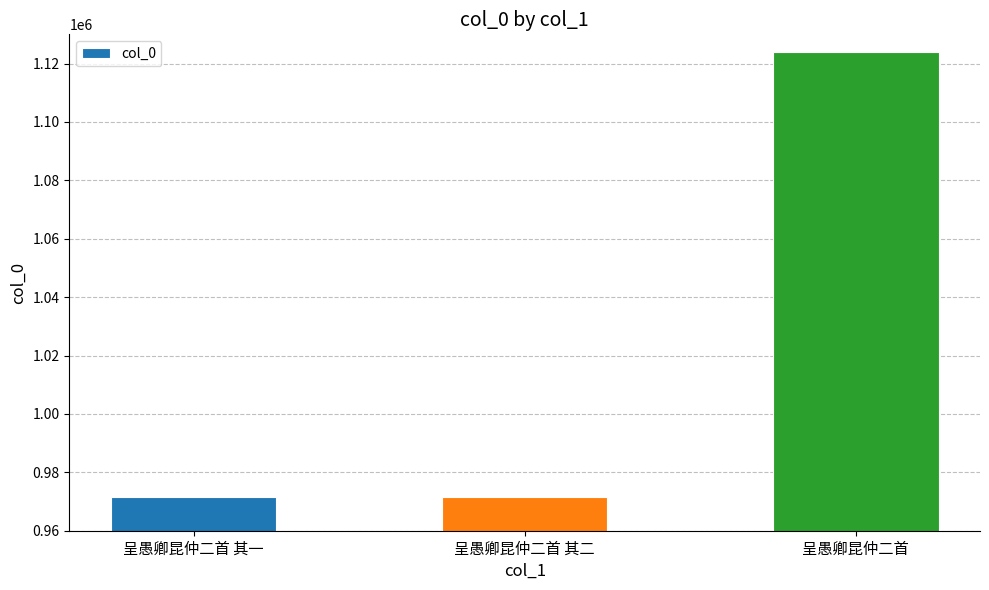

What is the sum of all values?

3066742